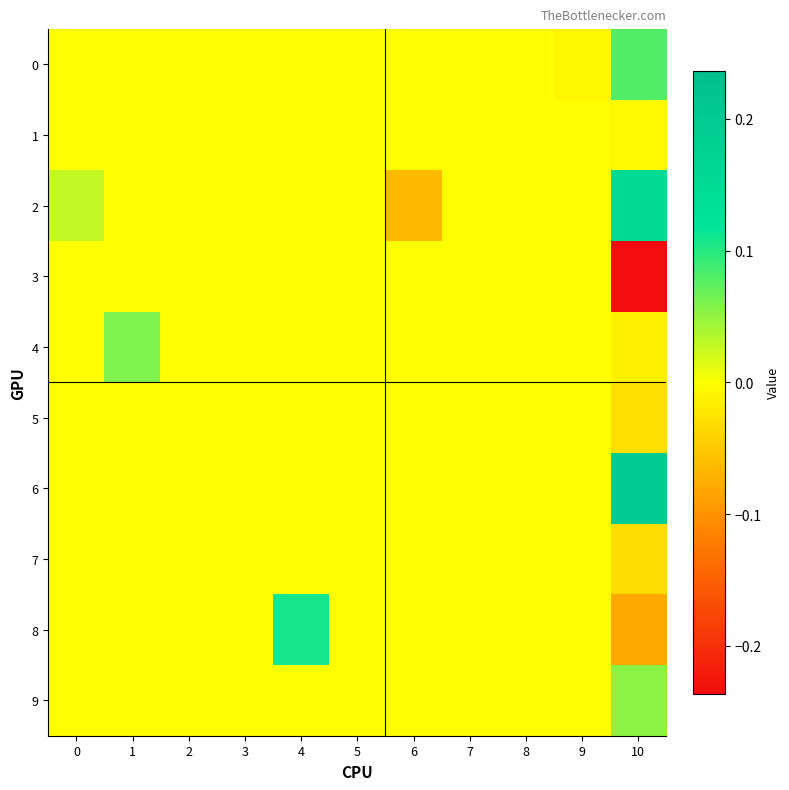

Reading left to right, transcribe all the data shown in this chart.

0: 0=0.0	1=0.0	2=0.0	3=0.0	4=0.0	5=0.0	6=0.0	7=0.0	8=0.0	9=-0.0	10=0.1
1: 0=0.0	1=0.0	2=0.0	3=0.0	4=0.0	5=0.0	6=0.0	7=0.0	8=0.0	9=0.0	10=-0.0
2: 0=0.0	1=0.0	2=0.0	3=0.0	4=0.0	5=0.0	6=-0.1	7=0.0	8=0.0	9=0.0	10=0.2
3: 0=0.0	1=0.0	2=0.0	3=0.0	4=0.0	5=0.0	6=0.0	7=0.0	8=0.0	9=0.0	10=-0.2
4: 0=0.0	1=0.1	2=0.0	3=0.0	4=0.0	5=0.0	6=0.0	7=0.0	8=0.0	9=0.0	10=-0.0
5: 0=0.0	1=0.0	2=0.0	3=0.0	4=0.0	5=0.0	6=0.0	7=0.0	8=0.0	9=0.0	10=-0.0
6: 0=0.0	1=0.0	2=0.0	3=0.0	4=0.0	5=0.0	6=0.0	7=0.0	8=0.0	9=0.0	10=0.2
7: 0=0.0	1=0.0	2=0.0	3=0.0	4=0.0	5=0.0	6=0.0	7=0.0	8=0.0	9=0.0	10=-0.0
8: 0=0.0	1=0.0	2=0.0	3=0.0	4=0.1	5=0.0	6=0.0	7=0.0	8=0.0	9=0.0	10=-0.1
9: 0=0.0	1=0.0	2=0.0	3=0.0	4=0.0	5=0.0	6=0.0	7=0.0	8=0.0	9=0.0	10=0.1